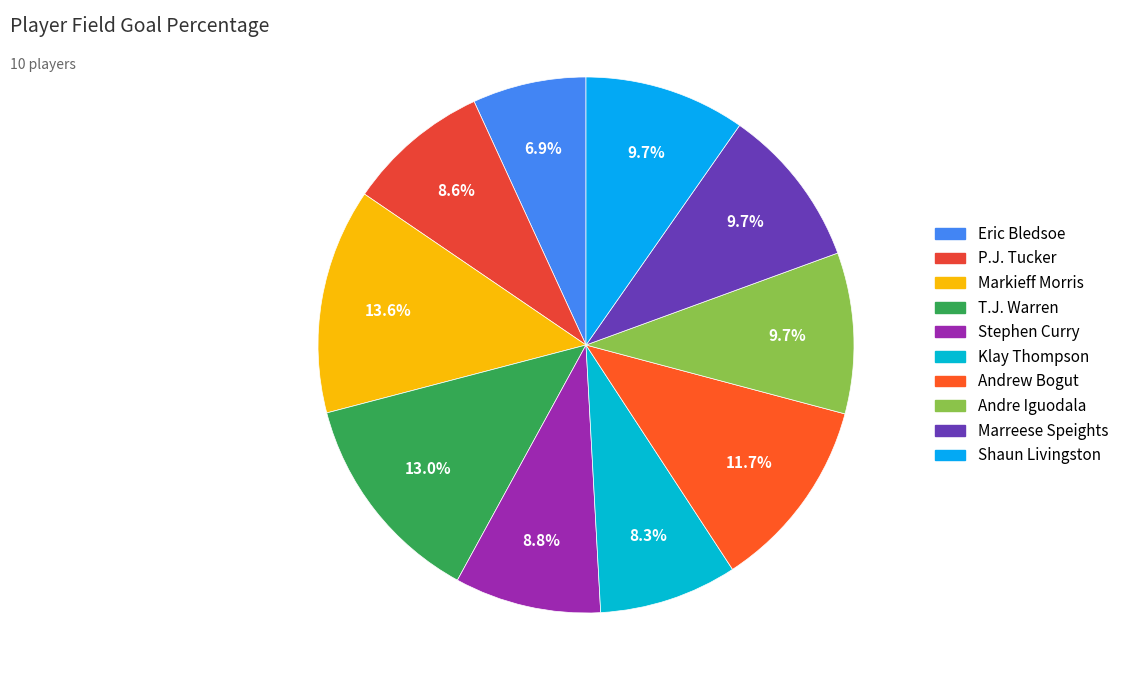

To the nearest percent, what is the difference between the Klay Thompson and Eric Bledsoe slice percentages?

1%